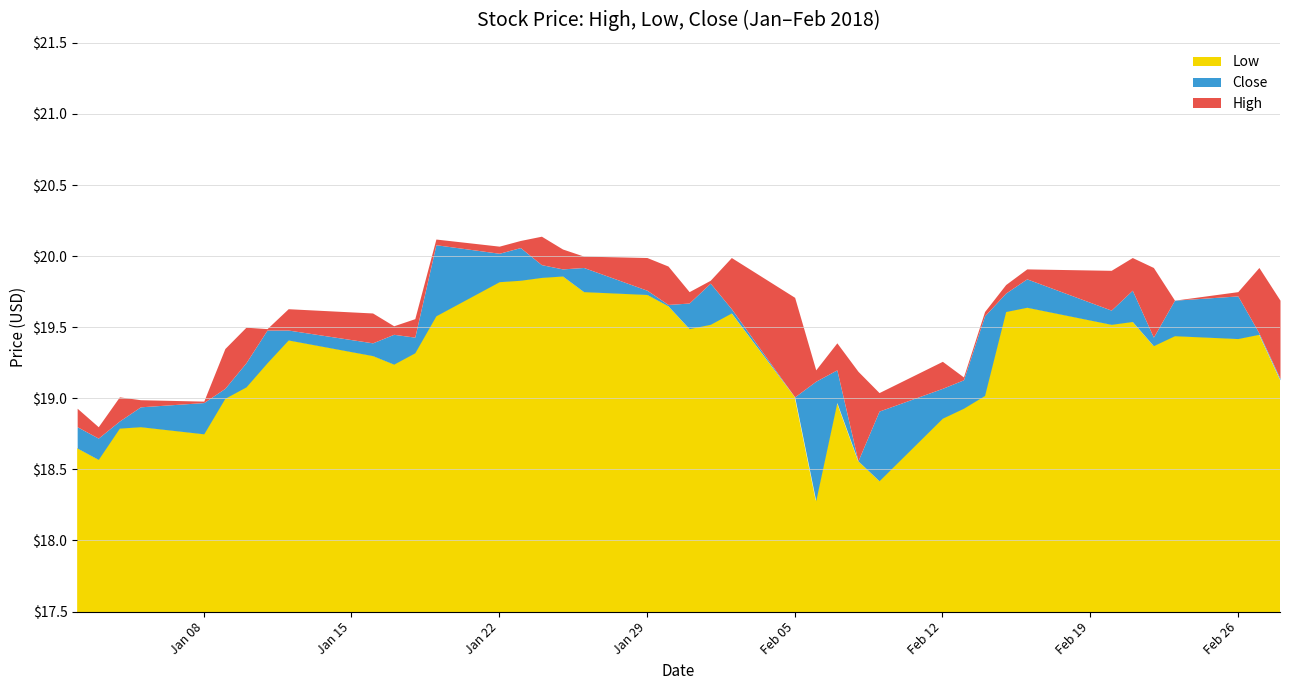

How many interior local valleys does the Low series have?

9